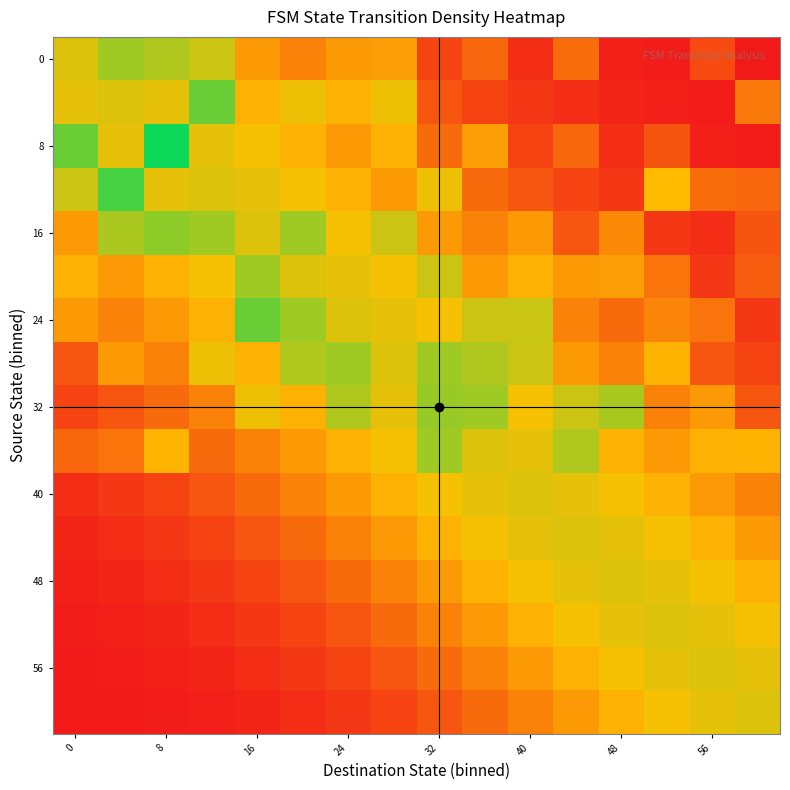

At how many categories does at least one series exceed 5?

2